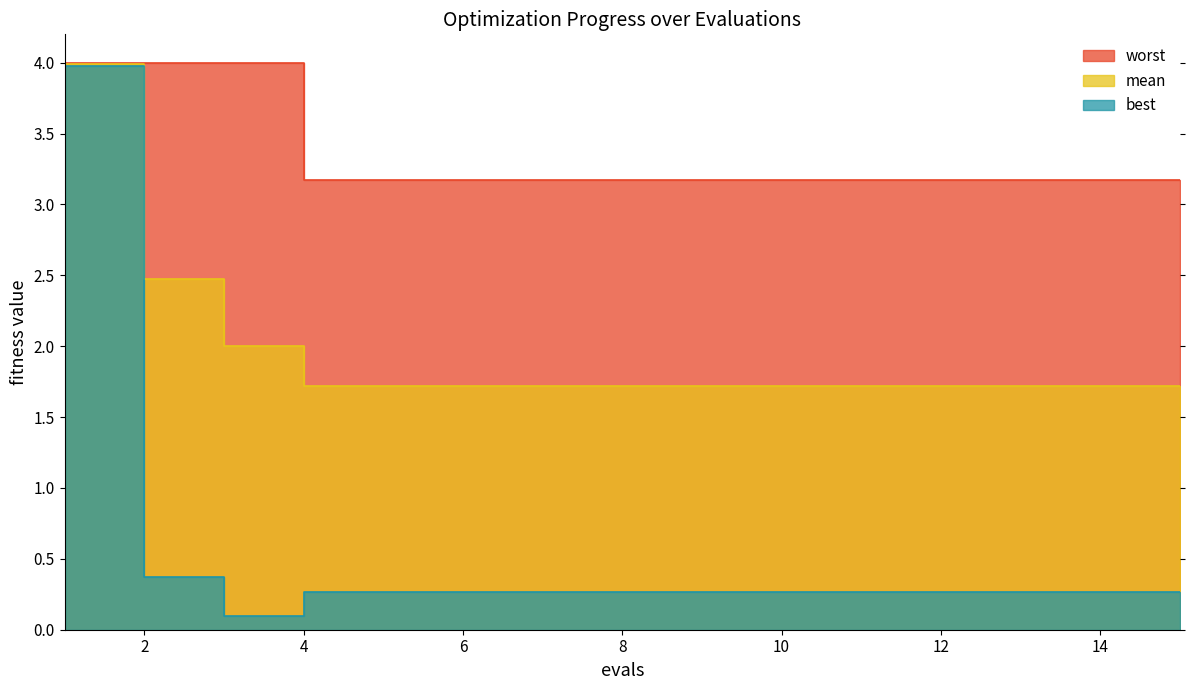

At which category does the chart reach its peak across all series?

1